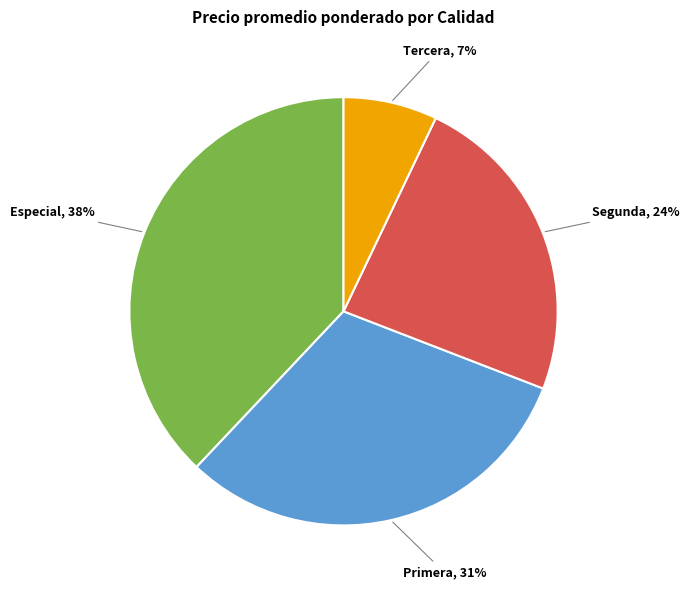

Does any single category account for the majority?

No